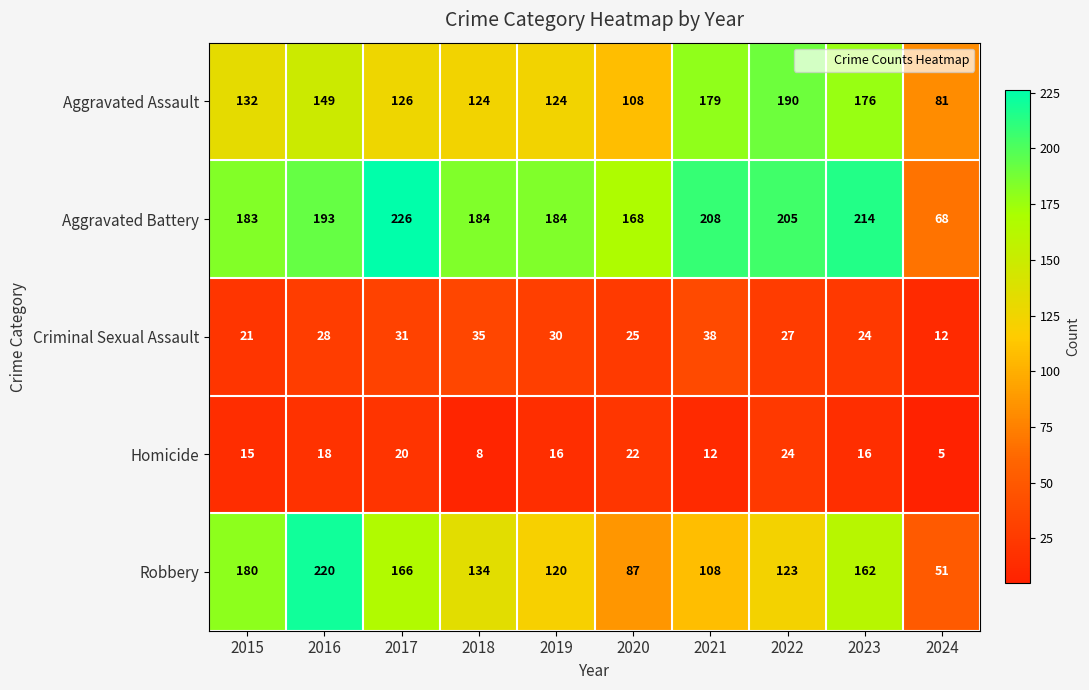

The Criminal Sexual Assault series shows 44 at 2022. True or false?

False